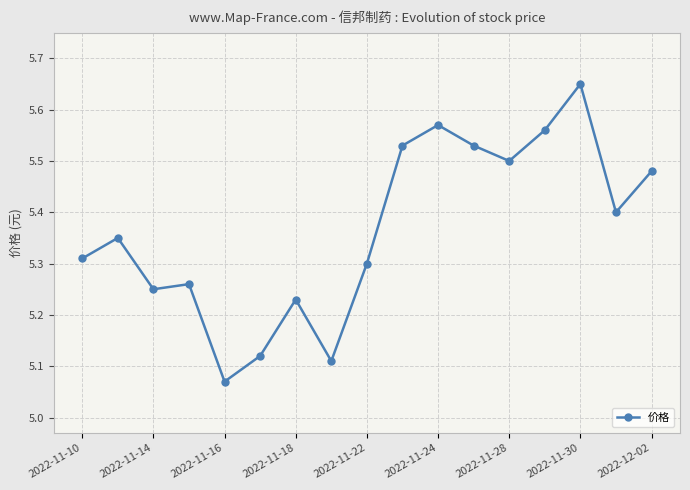

How many data points does each series have?

17